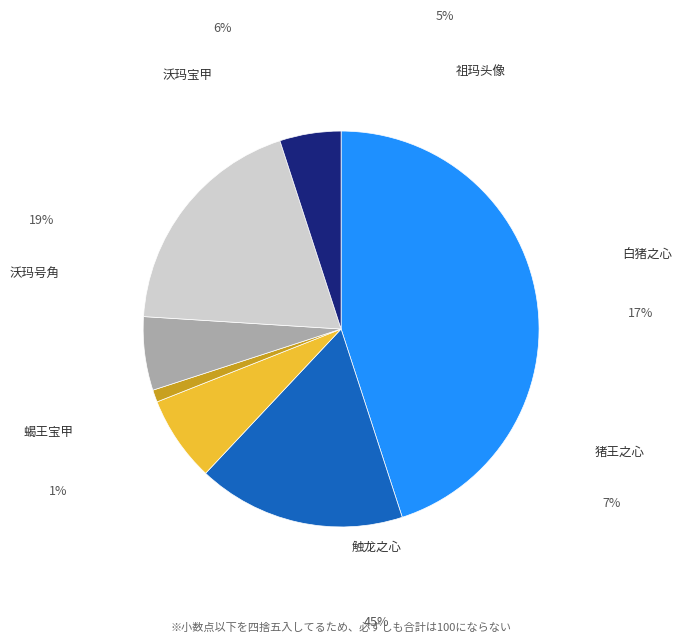

Is there a majority slice in this chart?

No